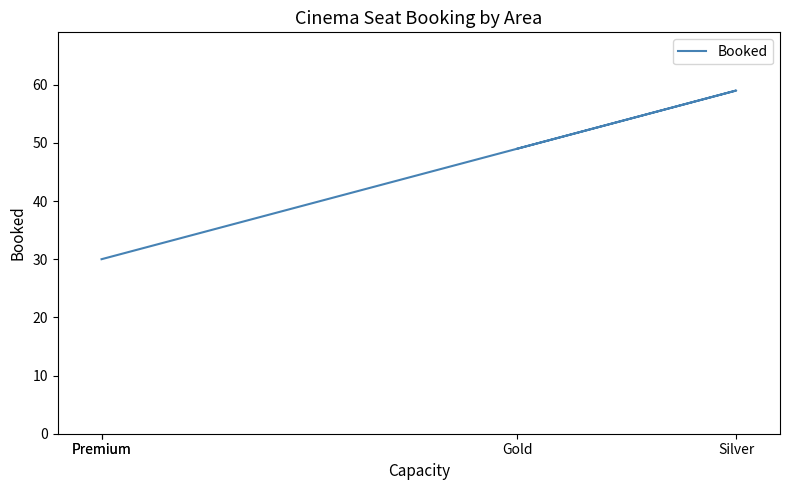

What is the minimum value shown in the chart?

30